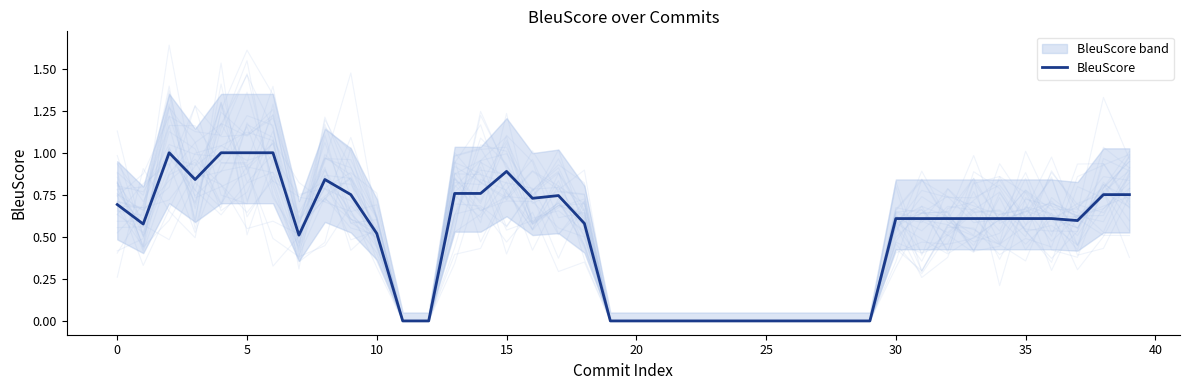

How many lines are shown in the chart?

1